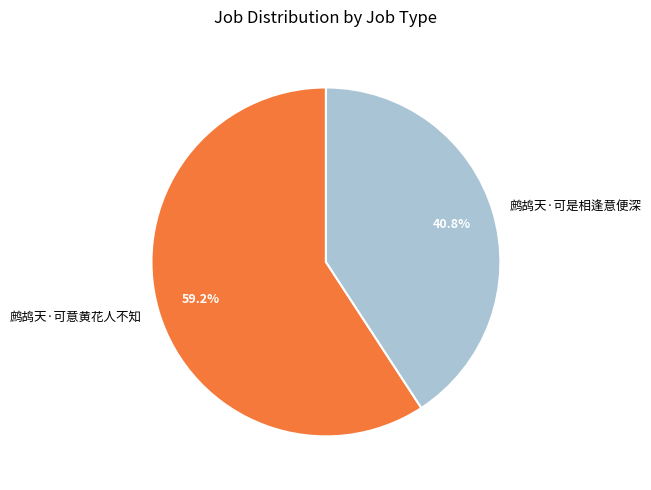

Which has a higher value, 鹧鸪天·可意黄花人不知 or 鹧鸪天·可是相逢意便深?

鹧鸪天·可意黄花人不知